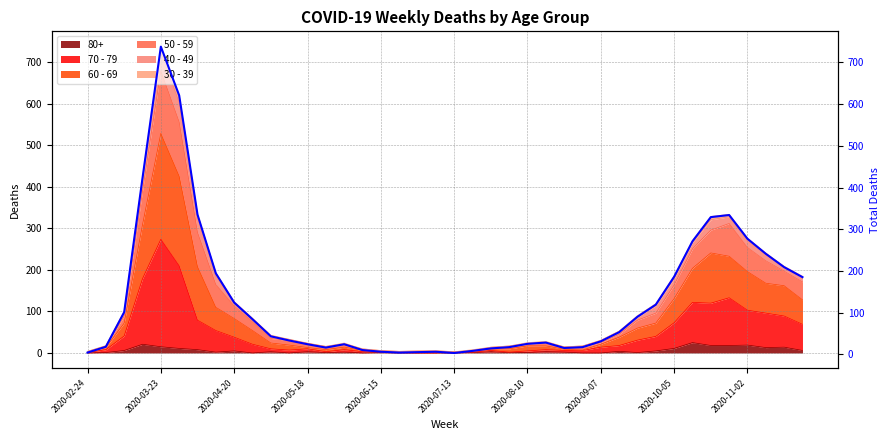

True or false: the data has more than 0 interior local peaks.

True